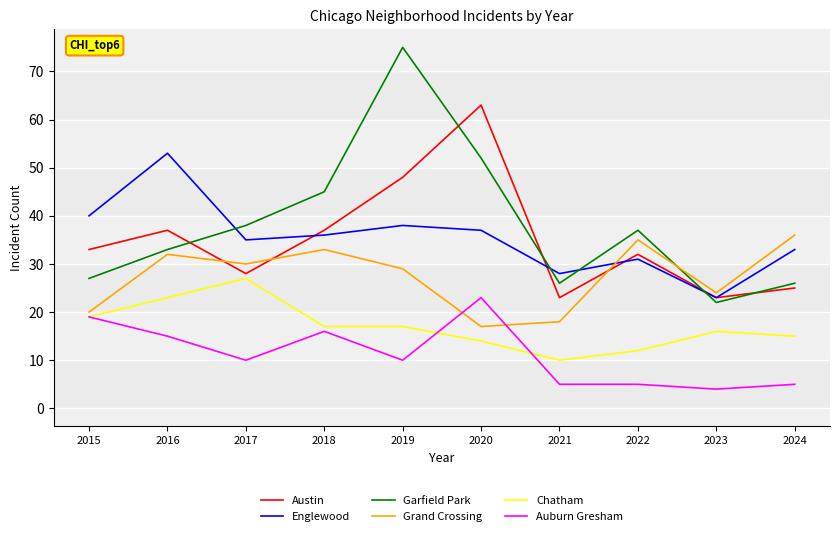

Reading left to right, transcribe all the data shown in this chart.

Austin: 33	37	28	37	48	63	23	32	23	25
Englewood: 40	53	35	36	38	37	28	31	23	33
Garfield Park: 27	33	38	45	75	52	26	37	22	26
Grand Crossing: 20	32	30	33	29	17	18	35	24	36
Chatham: 19	23	27	17	17	14	10	12	16	15
Auburn Gresham: 19	15	10	16	10	23	5	5	4	5